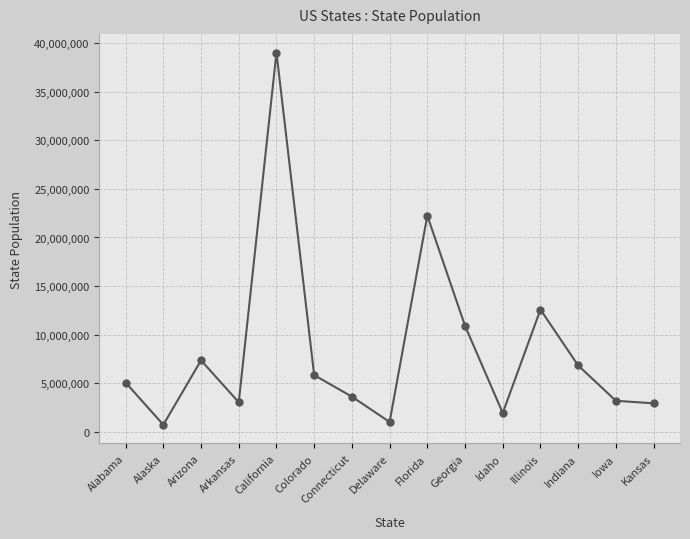

What is the label of the 1st point from the right?

Kansas